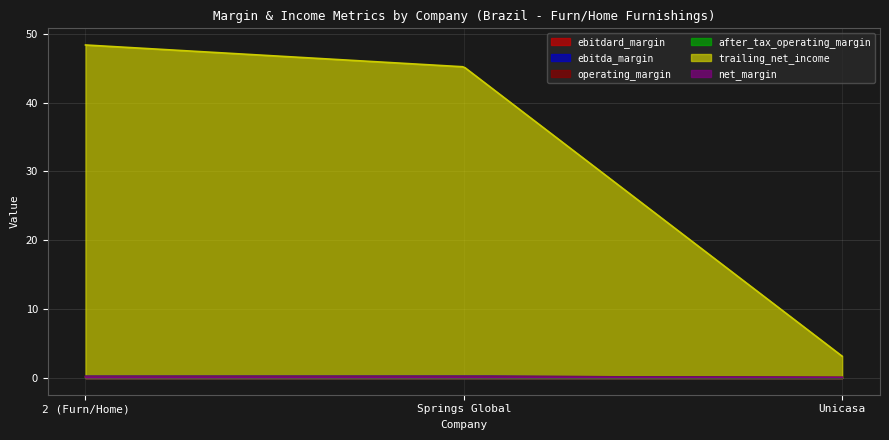

Between 2 (Furn/Home) and Unicasa, which is larger?

2 (Furn/Home)